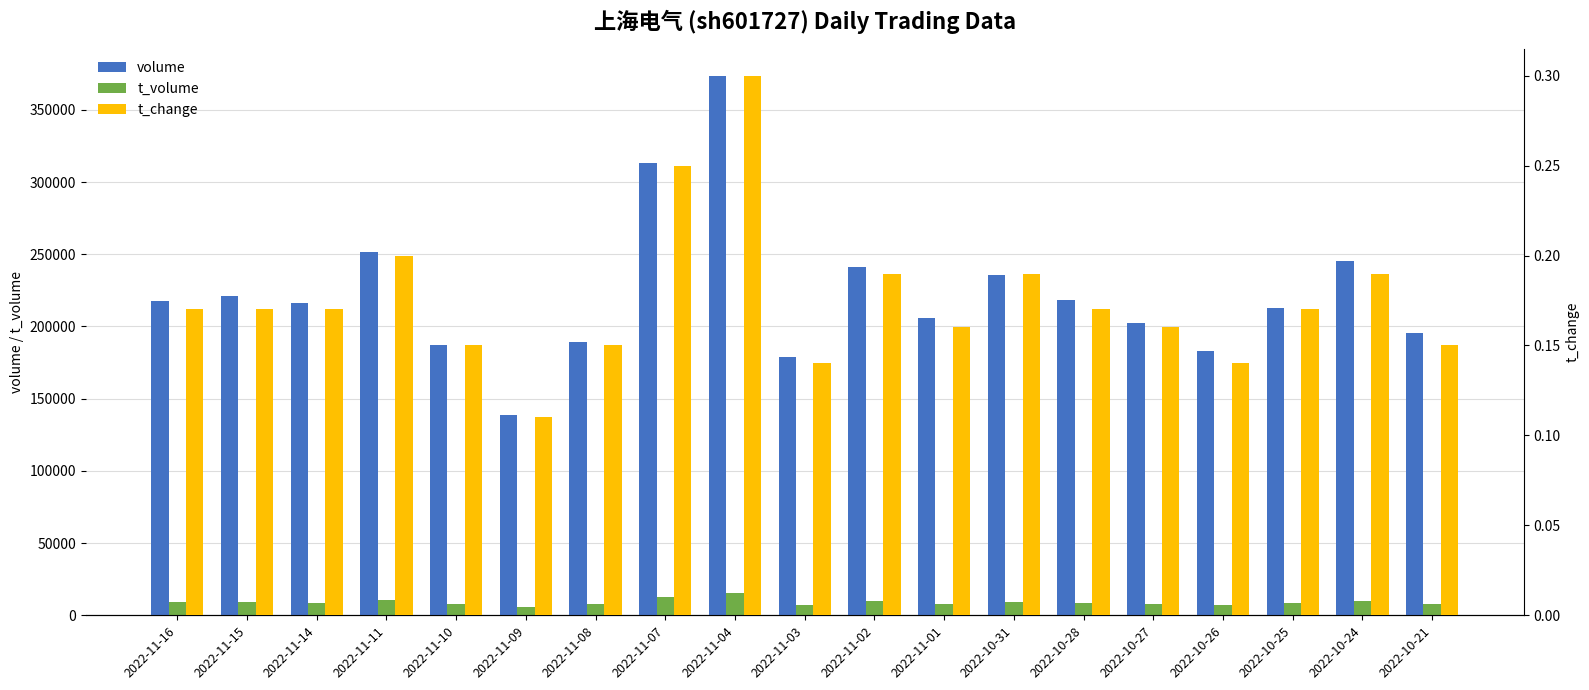

What position from the left is 2022-11-02?

11